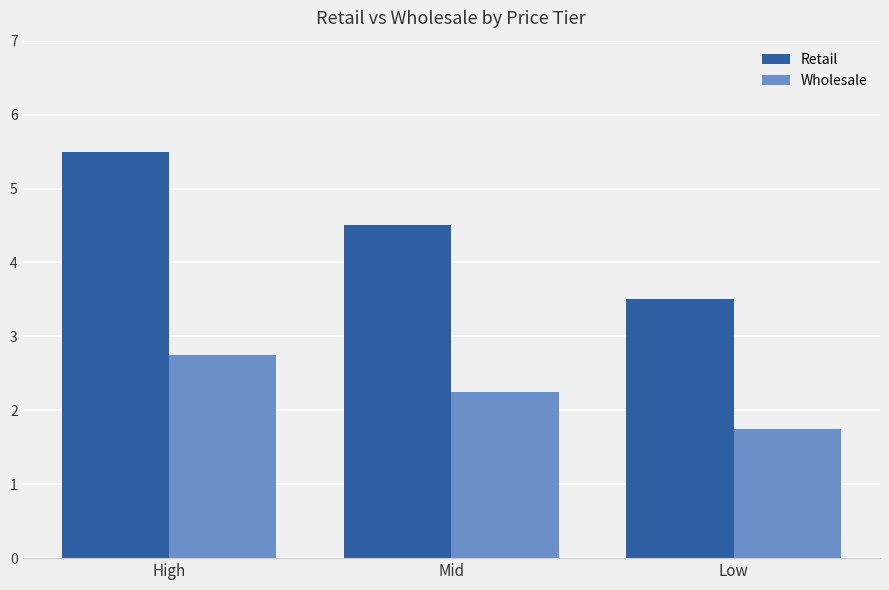

At how many categories does at least one series exceed 5?

1